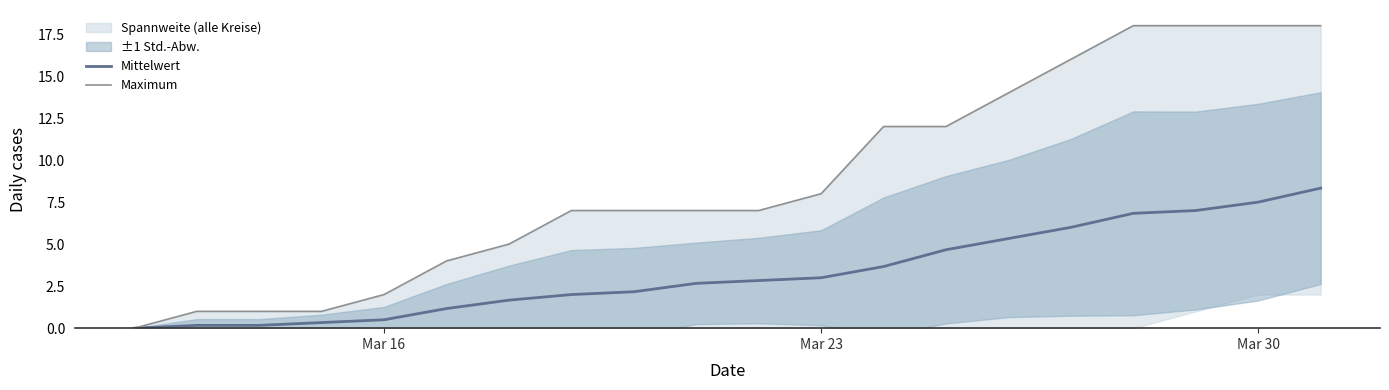

Is it true that Mittelwert equals 2.1 at Mar 23?

False